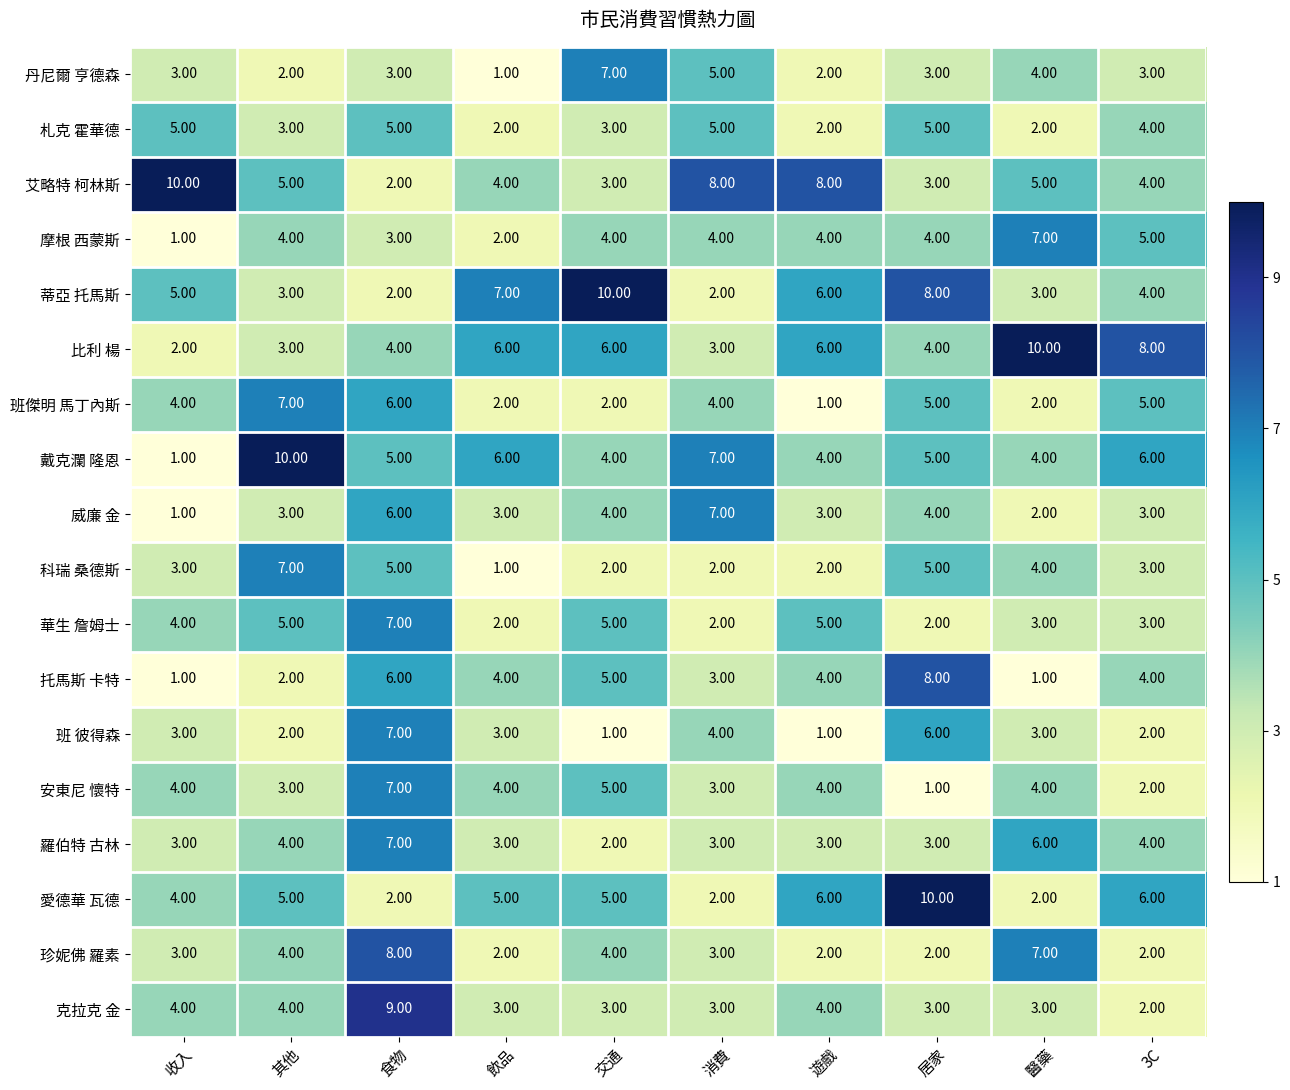

What is the total value across all series at 居家?

81